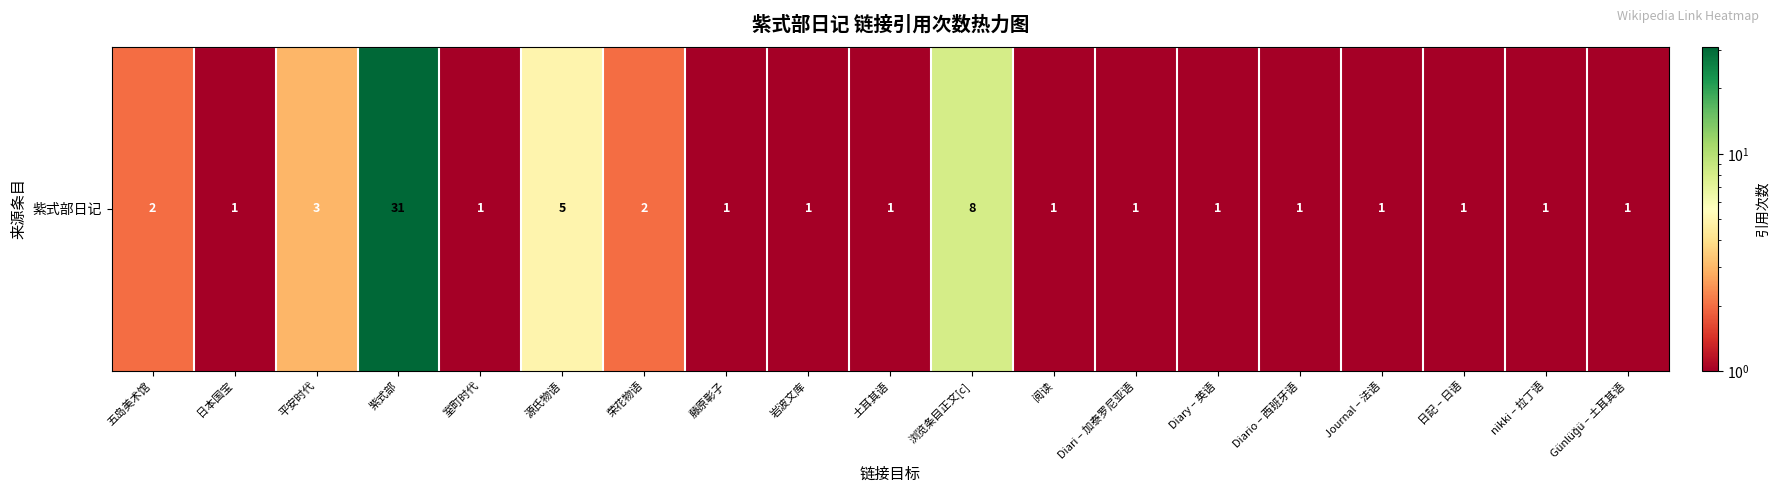

What is the change in value from 五岛美术馆 to 岩波文库?

-1